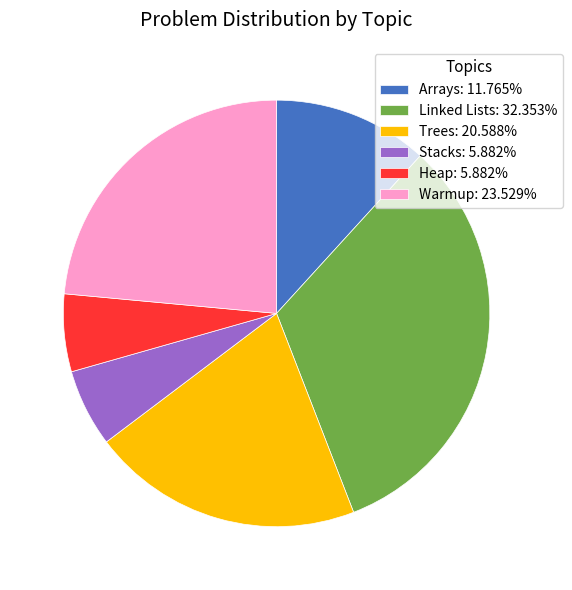

Approximately how many times larger is the value at Stacks compared to Heap?

1.0